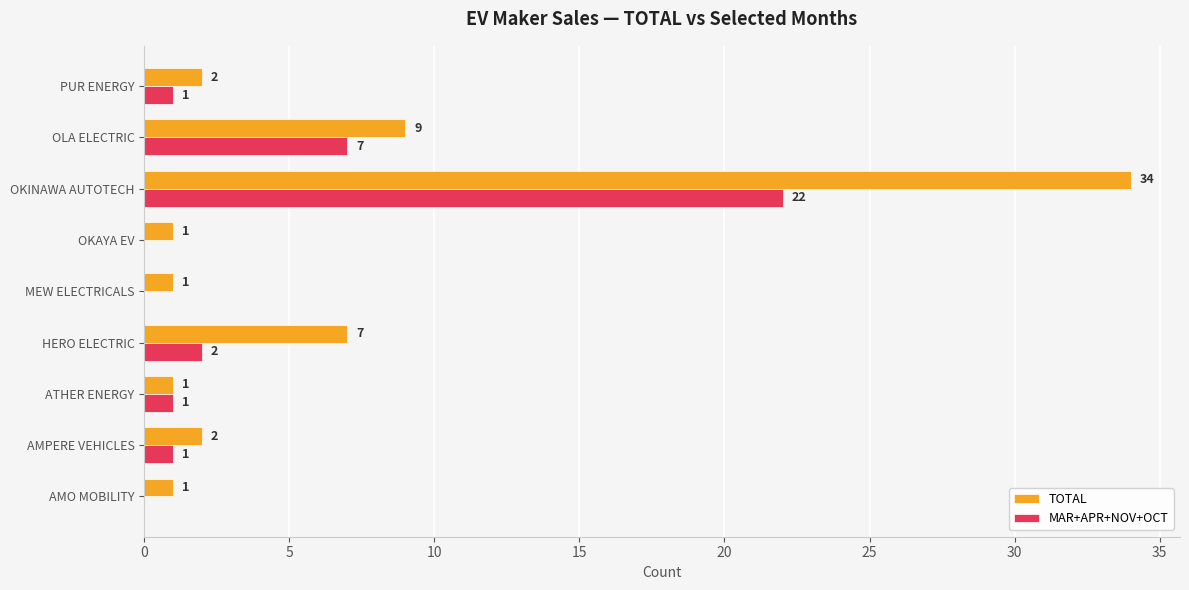

The MAR+APR+NOV+OCT series shows 11 at MEW ELECTRICALS. True or false?

False